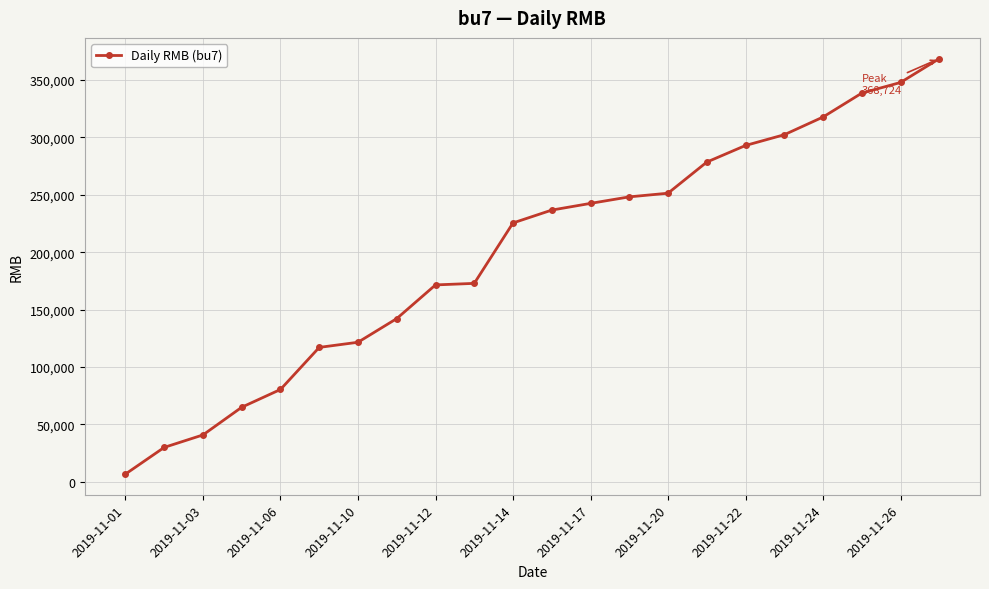

What is the value of the 17th point from the left?

293037